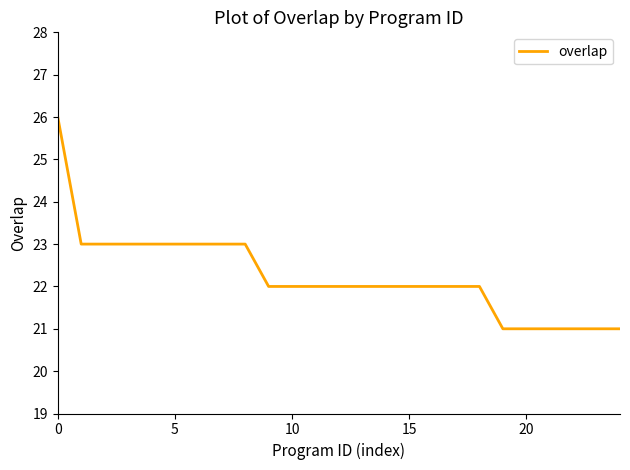

What is the smallest value displayed?

21